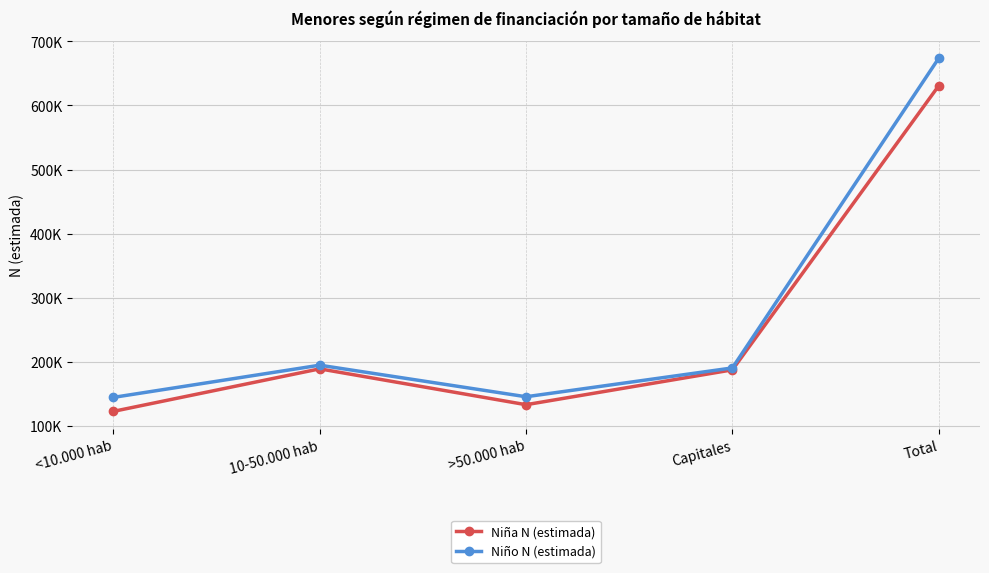

Is this an area chart (filled region under the line)?

No